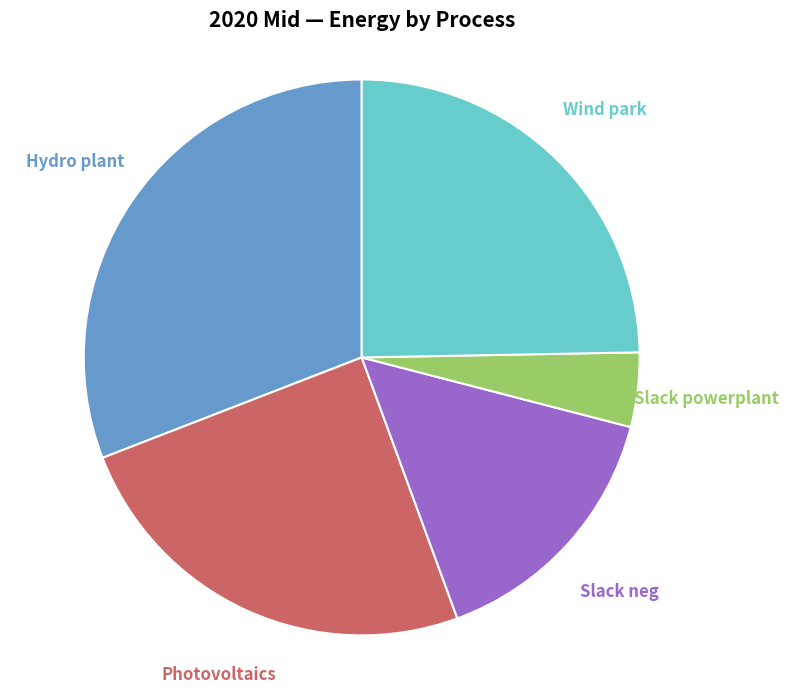

How many segments does this pie chart have?

5